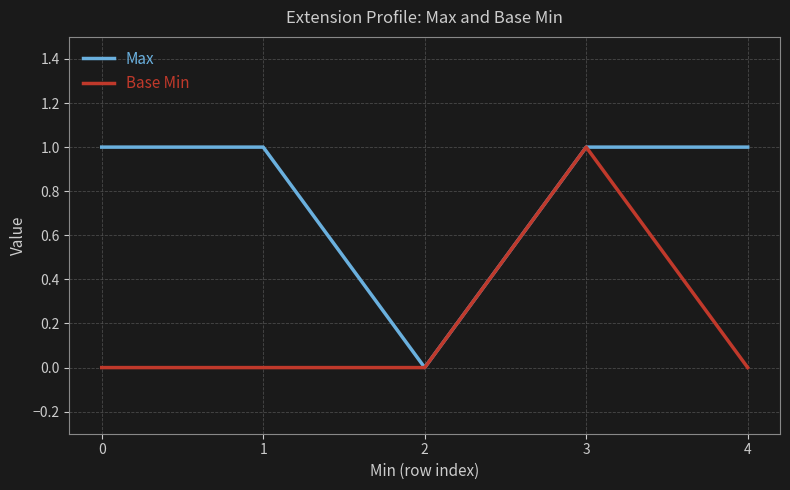

How many positive values does the Max series have?

4